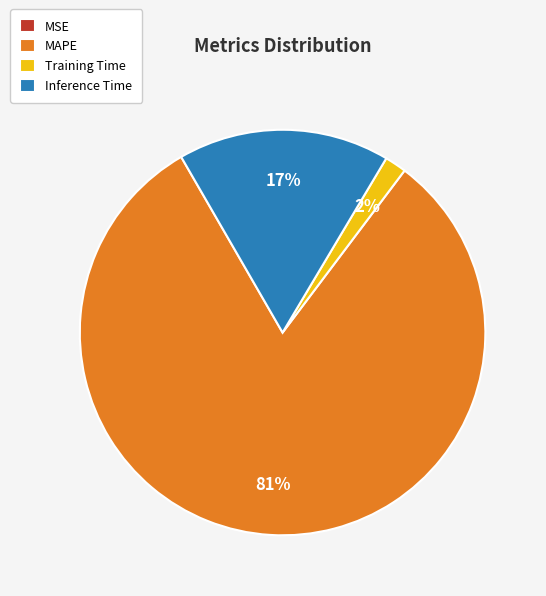

Do Training Time and Inference Time together represent more than half of the pie?

No